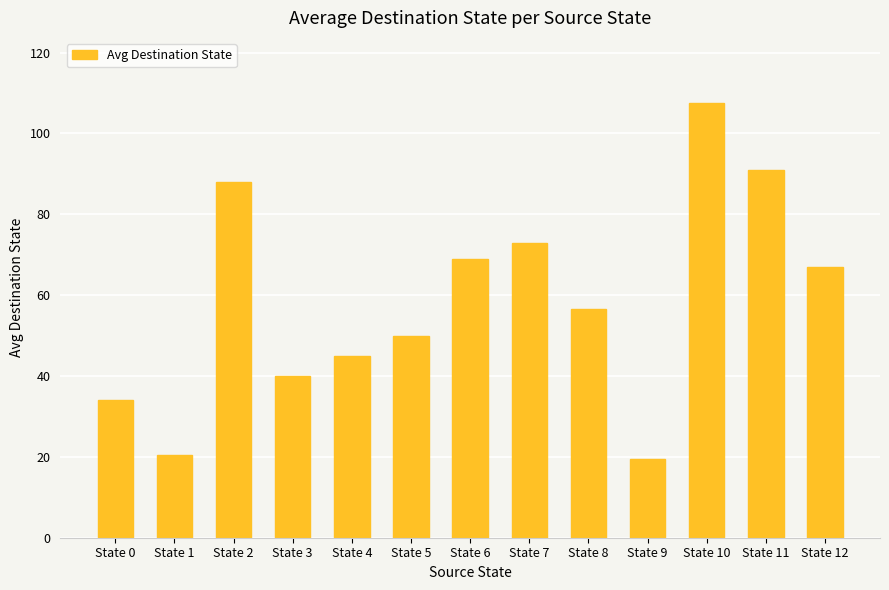

What is the change in value from State 7 to State 10?

+34.5